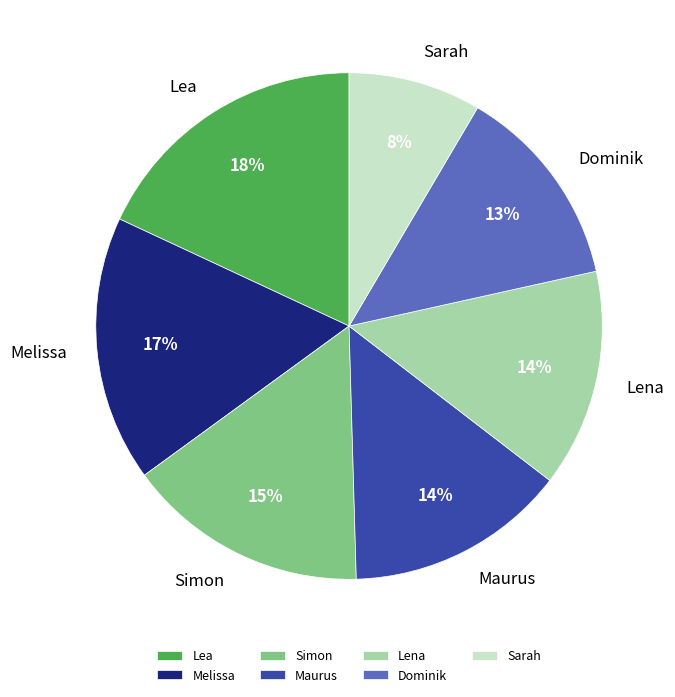

Which has a higher value, Dominik or Melissa?

Melissa